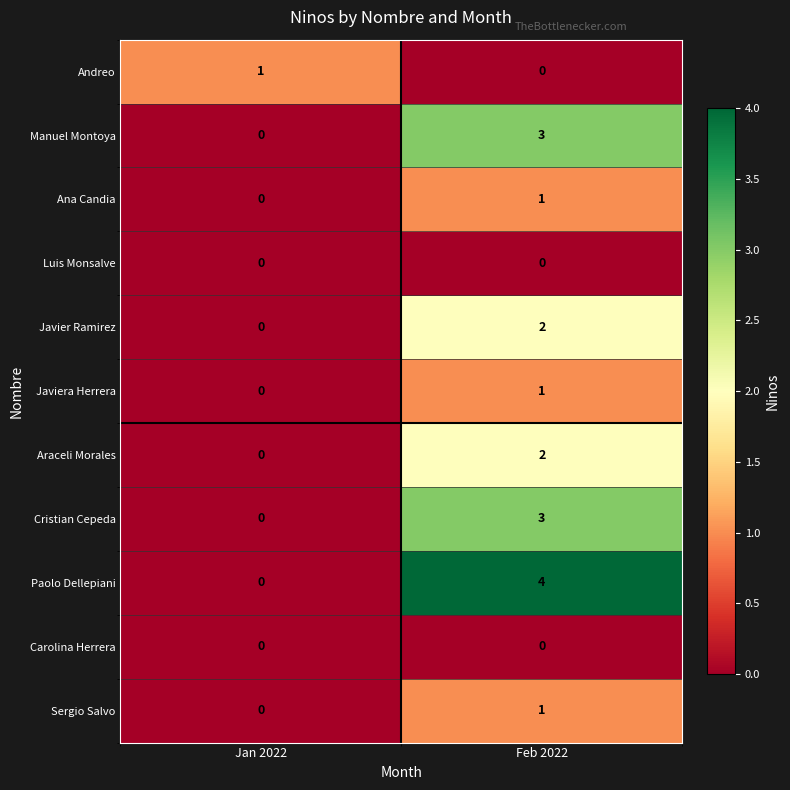

What is the difference between the highest and lowest values at Feb 2022?

4